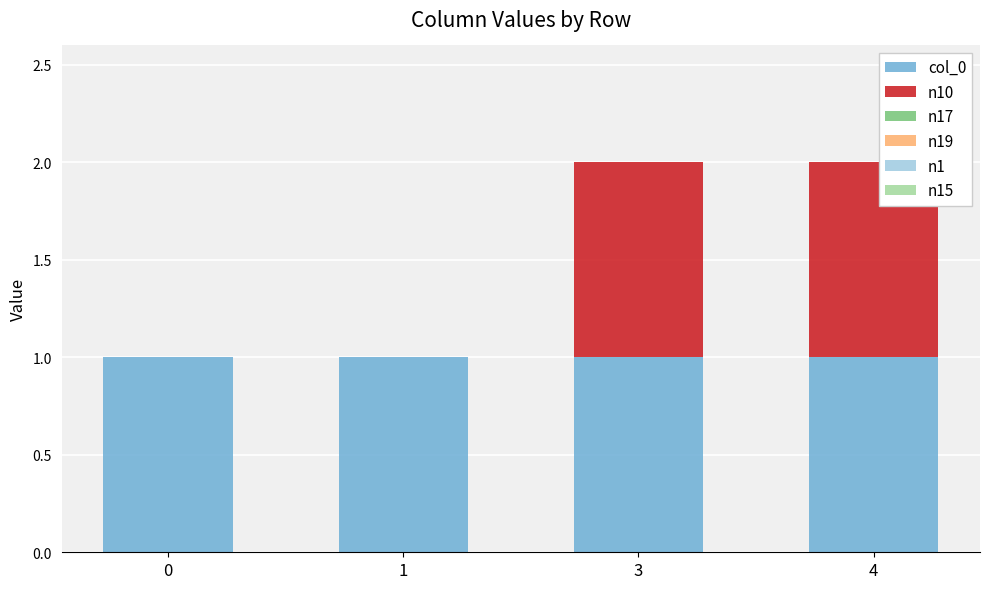

Is it true that col_0 equals 1 at 1?

True